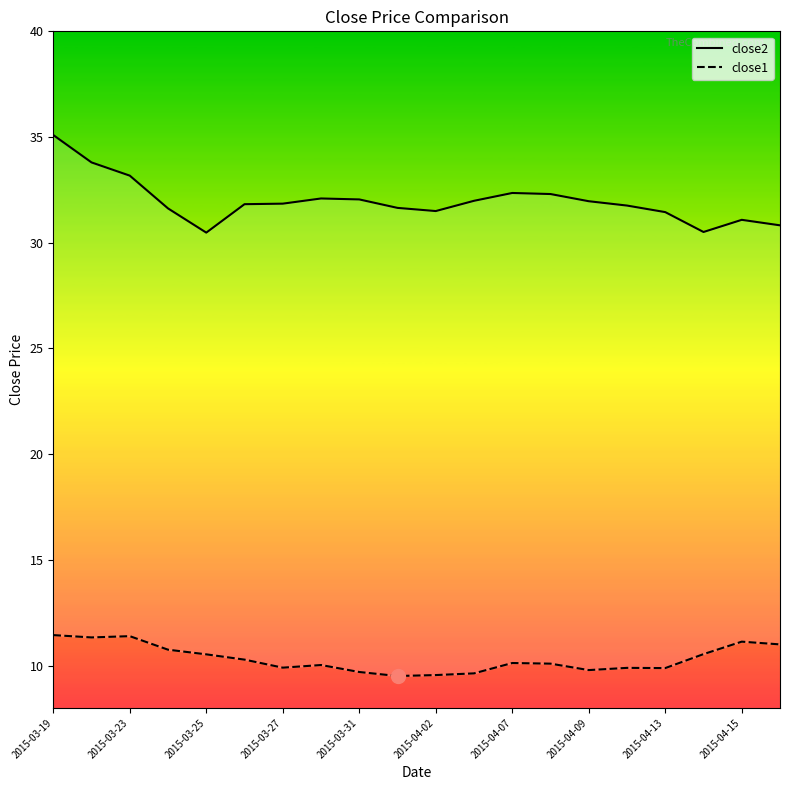

What is the difference between the maximum and minimum values in the close2 series?

4.6